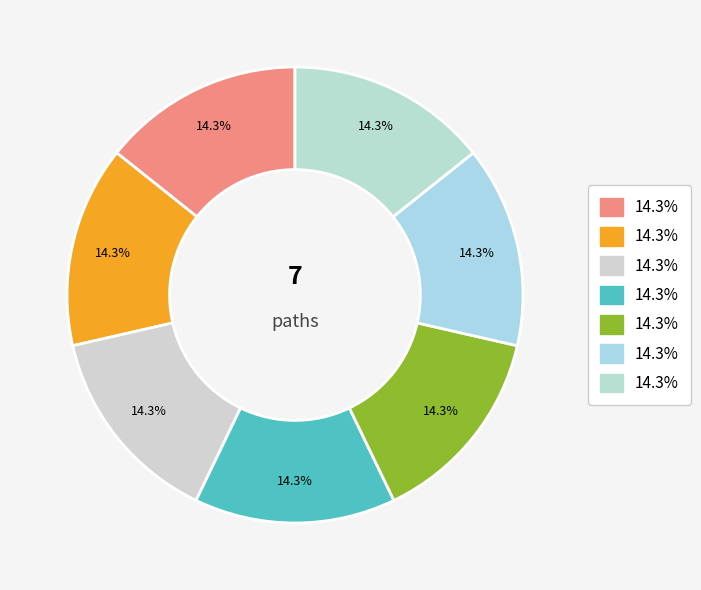

Count the number of slices in the pie.

7